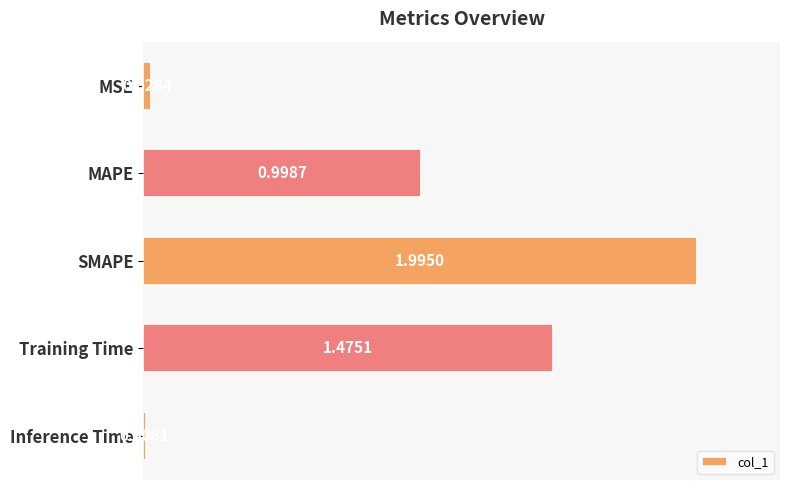

What is the label of the 2nd bar from the bottom?

Training Time